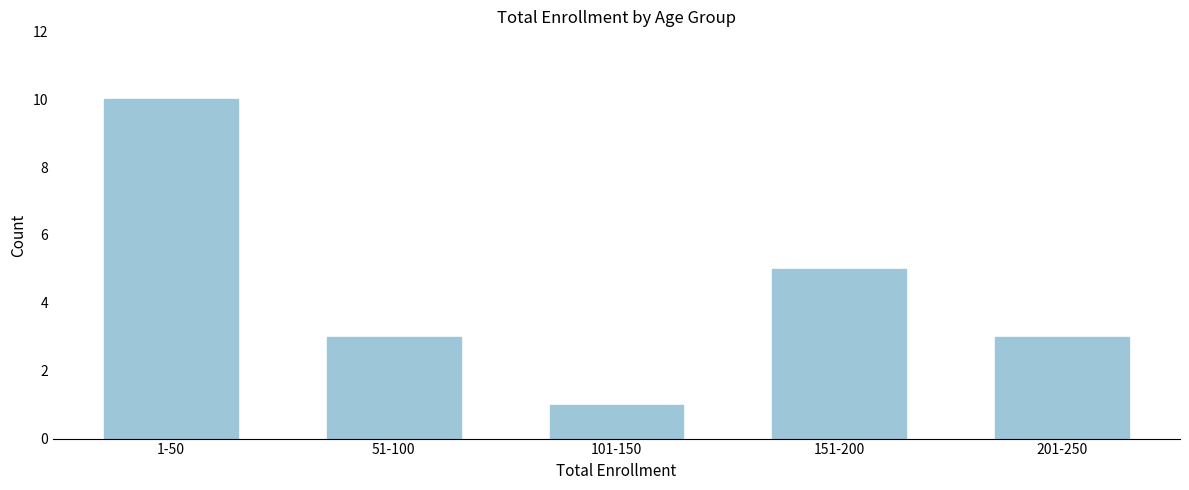

Reading right to left, extract all data points from this chart.

201-250=3	151-200=5	101-150=1	51-100=3	1-50=10